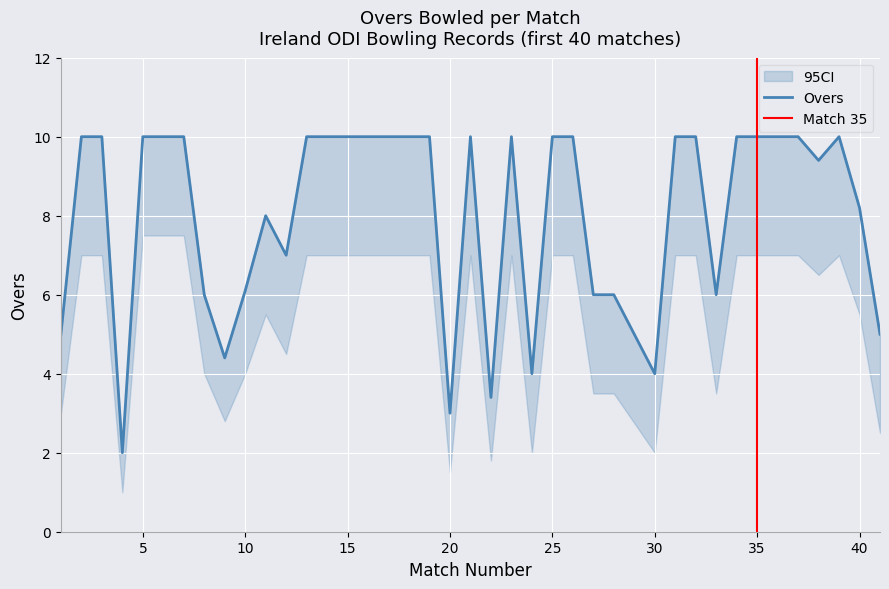

What is the difference between the maximum and minimum values in the OVERS series?

8.0